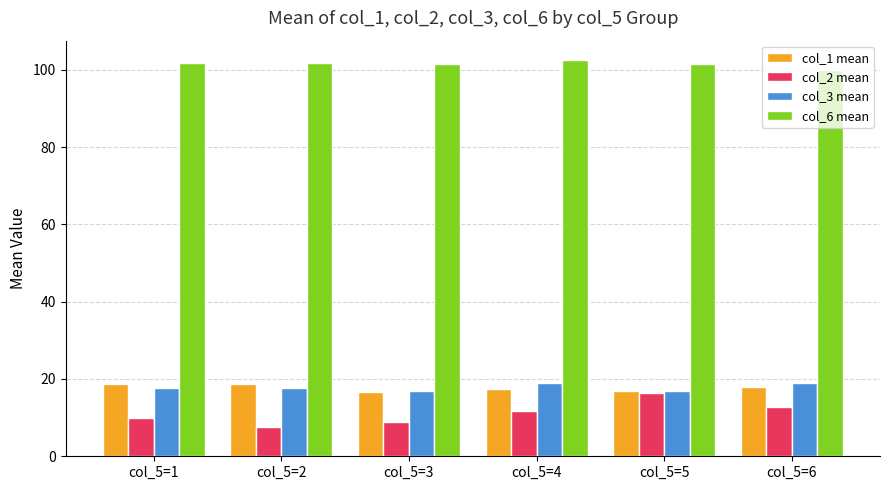

At which label does col_2 mean reach its peak?

col_5=5